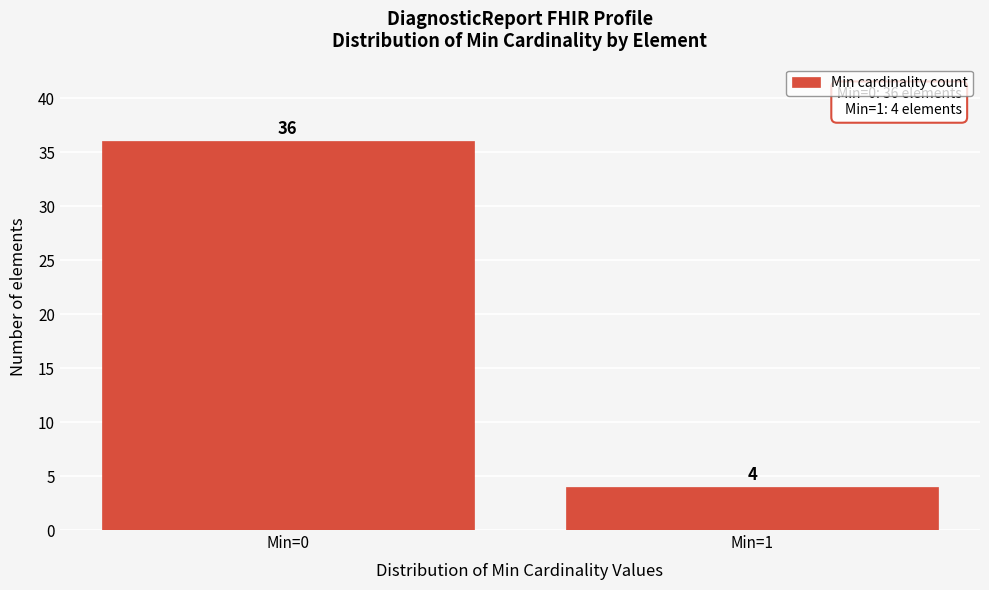

Reading left to right, what are all the values shown in this chart?

36	4